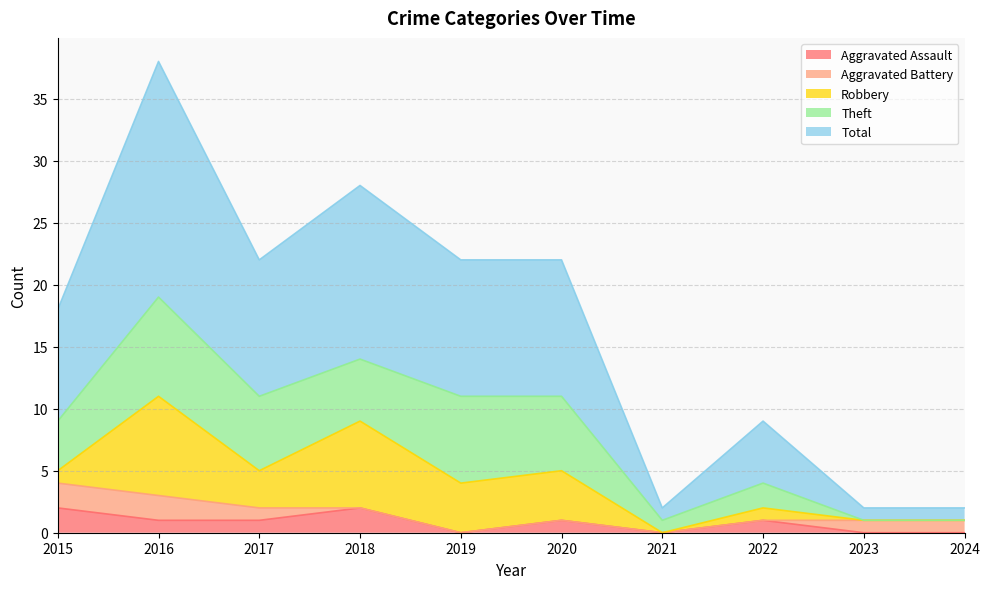

True or false: Robbery has a value of -3 at 2021.

False